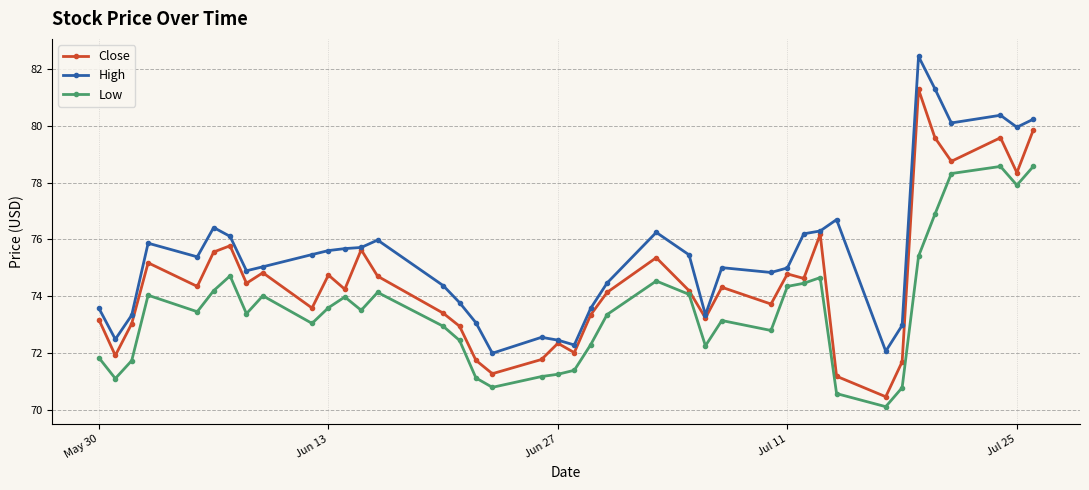

What is the maximum value shown in the chart?

82.4